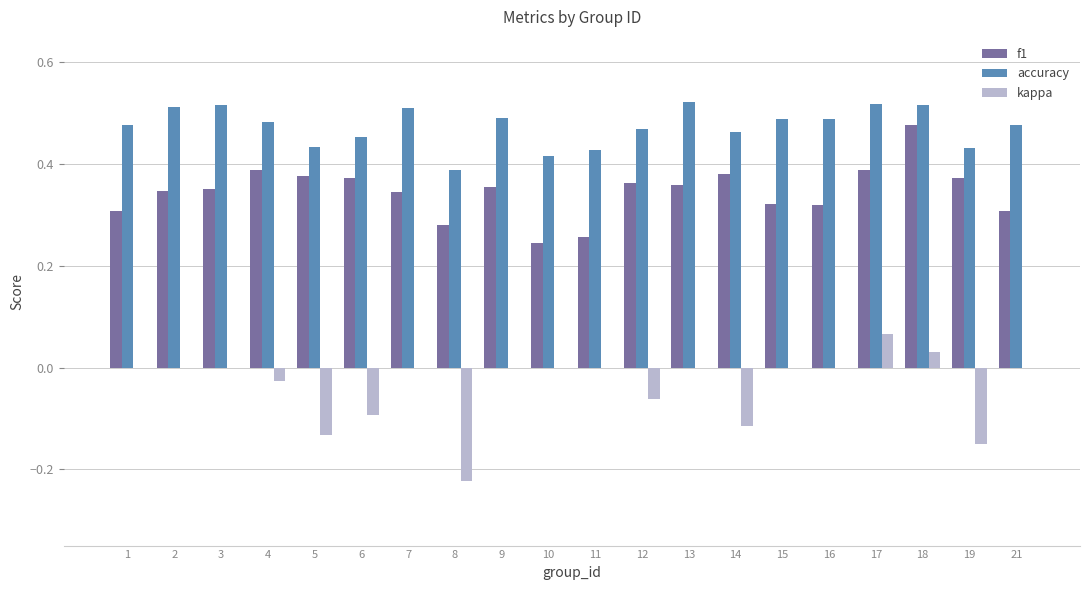

Is the value of kappa at 17 greater than the value of f1 at 10?

No